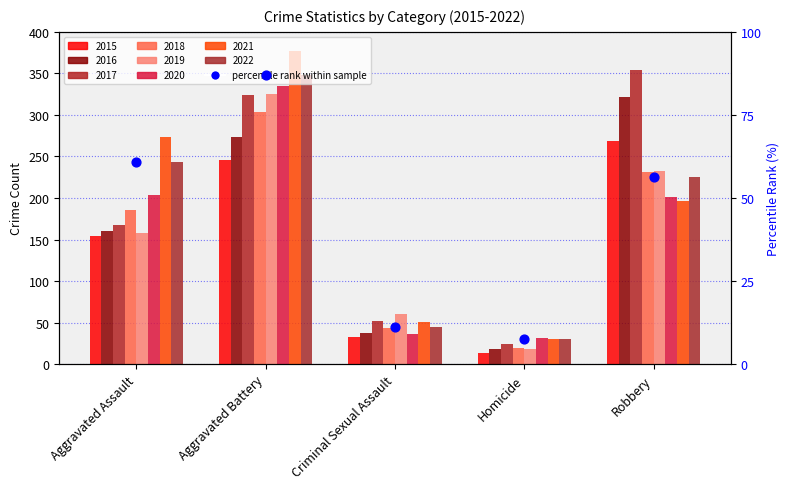

Approximately how many times larger is the value at Aggravated Battery compared to Robbery?

1.5